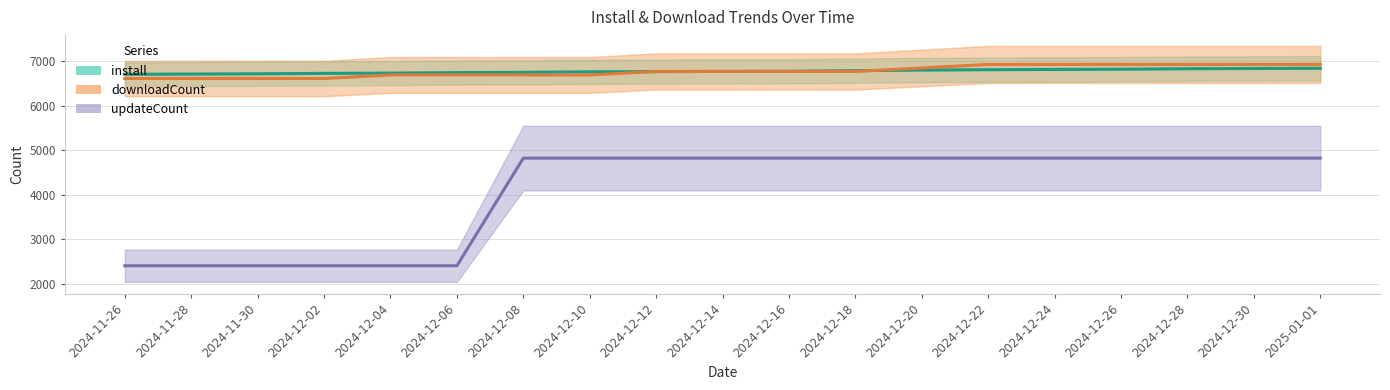

Reading right to left, extract all data points from this chart.

install: 6836.0	6831.0	6826.0	6815.0	6810.0	6804.0	6795.0	6783.0	6768.0	6766.0	6761.0	6757.0	6745.0	6739.0	6728.0	6721.0	6712.0	6706.0	6701.0
downloadCount: 6921.8	6921.8	6921.8	6921.8	6921.8	6921.8	6843.1	6764.5	6764.5	6764.5	6764.5	6685.8	6685.8	6685.8	6685.8	6607.2	6607.2	6607.2	6607.2
updateCount: 4822.6	4822.6	4822.6	4822.6	4822.6	4822.6	4822.6	4822.6	4822.6	4822.6	4822.6	4822.6	4822.6	2411.3	2411.3	2411.3	2411.3	2411.3	2411.3